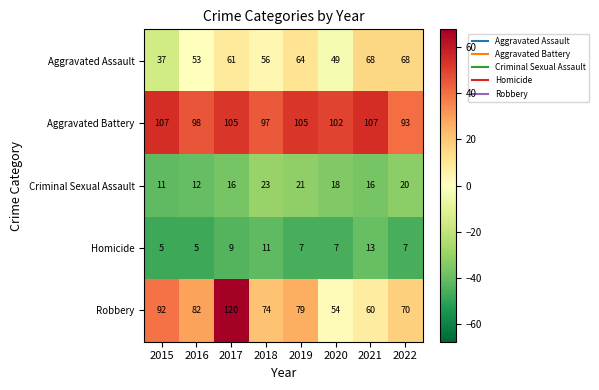

Count the number of data series in this chart.

5